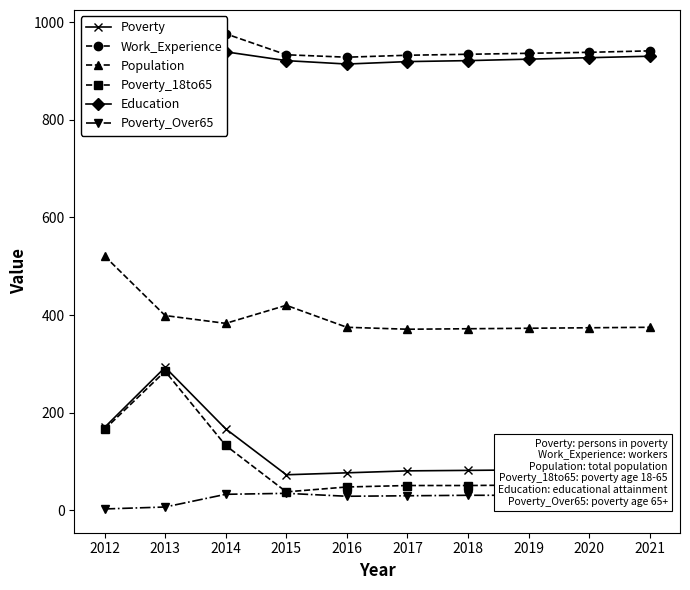

Which label corresponds to the smallest value in the chart?

2012